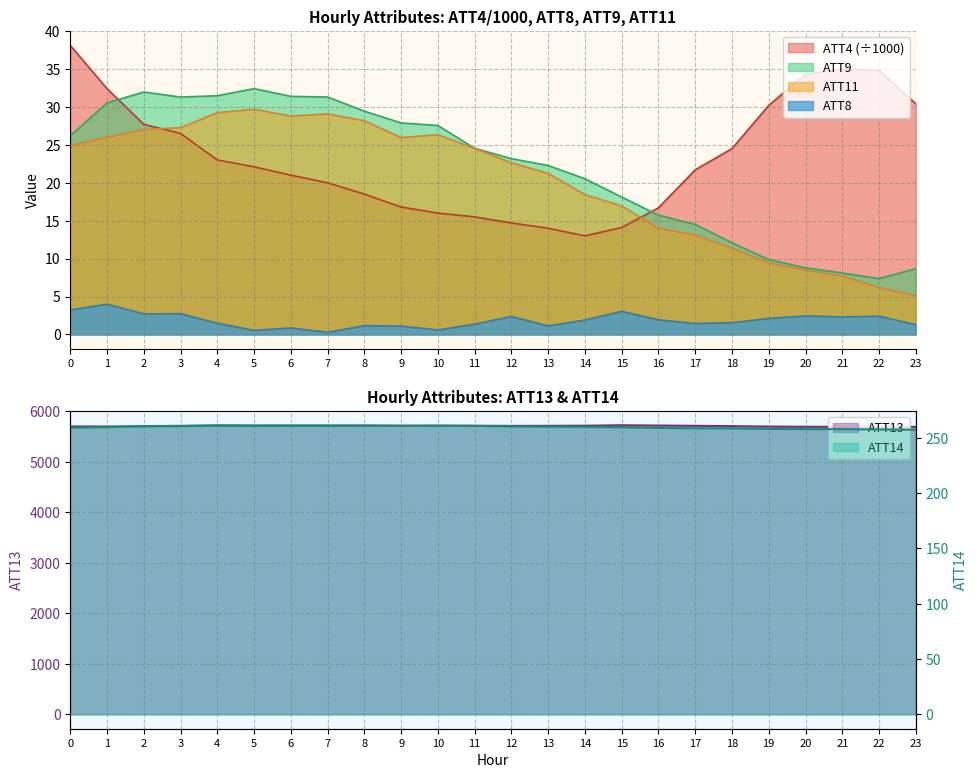

True or false: ATT9 and ATT14 cross at least once.

False